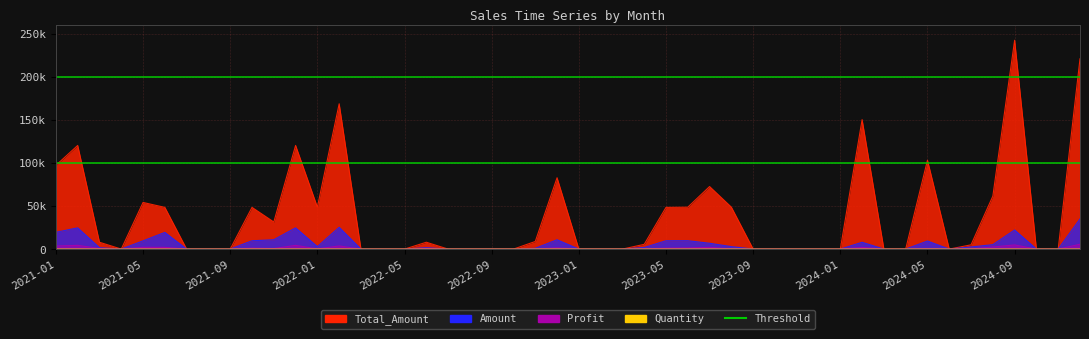

At which label is Lower threshold closest to 100000?

2021-01